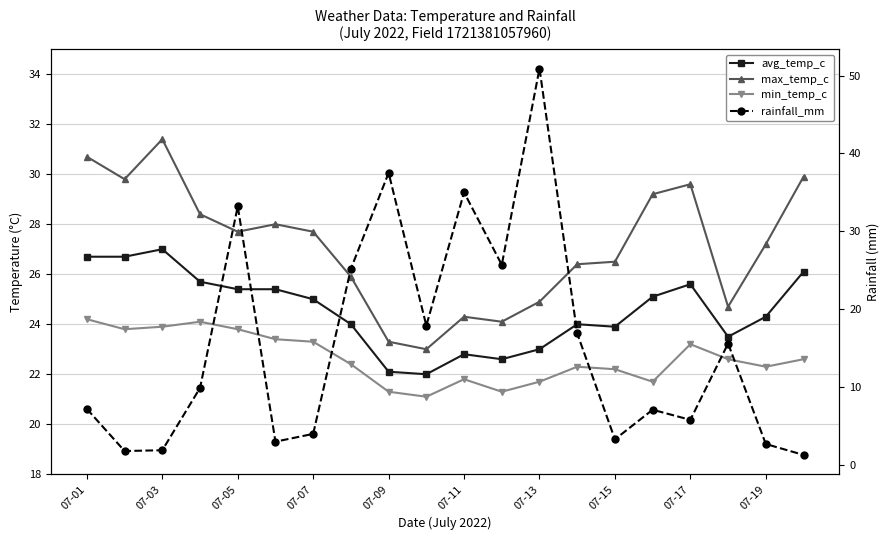

How many data points does each series have?

20